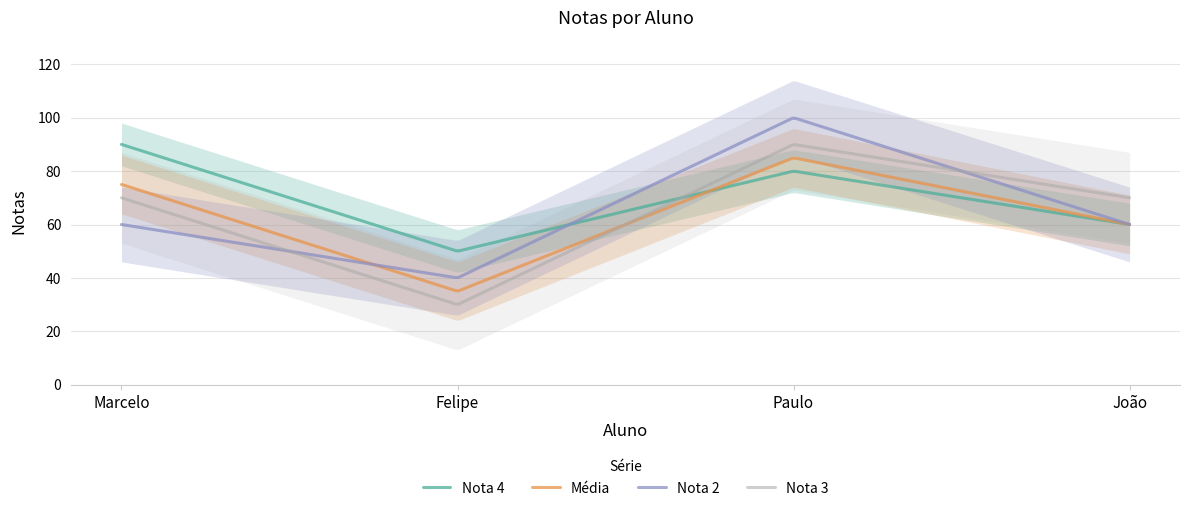

Reading left to right, transcribe all the data shown in this chart.

Nota 4: Marcelo=90	Felipe=50	Paulo=80	João=60
Média: Marcelo=75	Felipe=35	Paulo=85	João=60
Nota 2: Marcelo=60	Felipe=40	Paulo=100	João=60
Nota 3: Marcelo=70	Felipe=30	Paulo=90	João=70